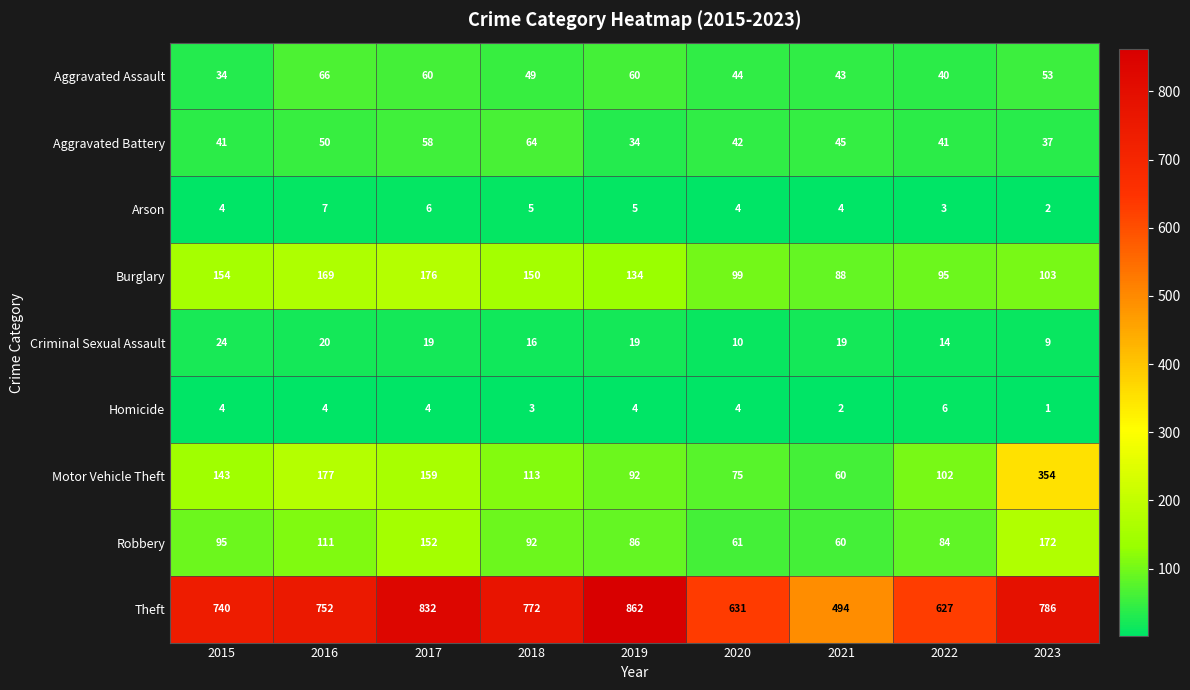

What is the greatest value displayed?

862